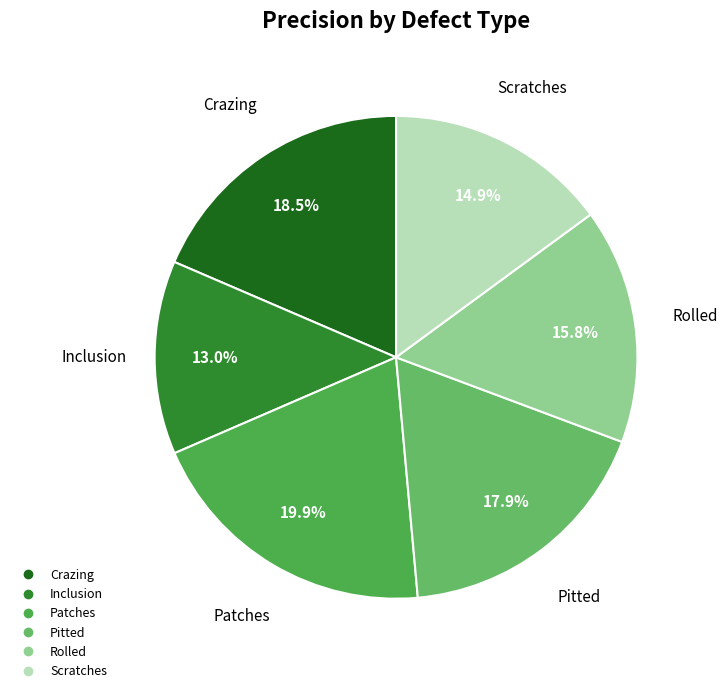

Does any single category account for the majority?

No